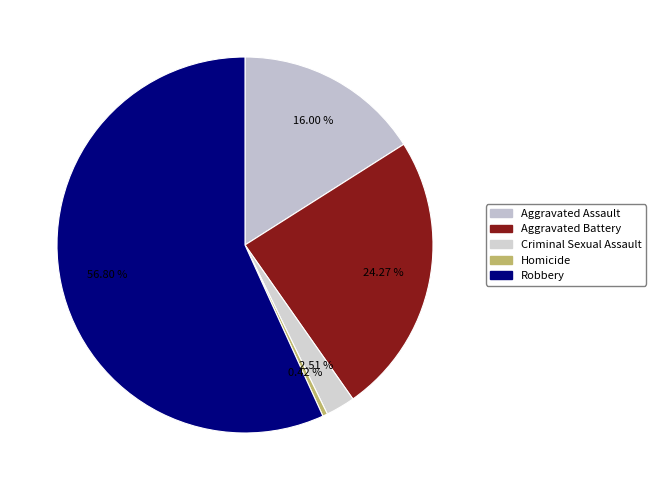

What is the largest slice in the pie chart?

Robbery